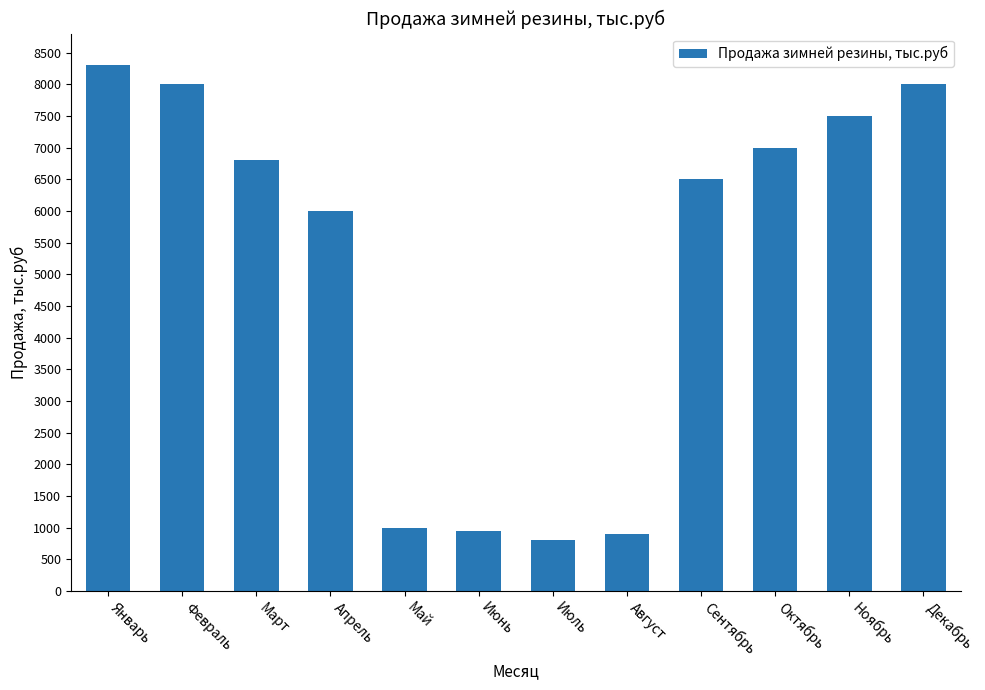

True or false: the data shows 8000 at Февраль.

True